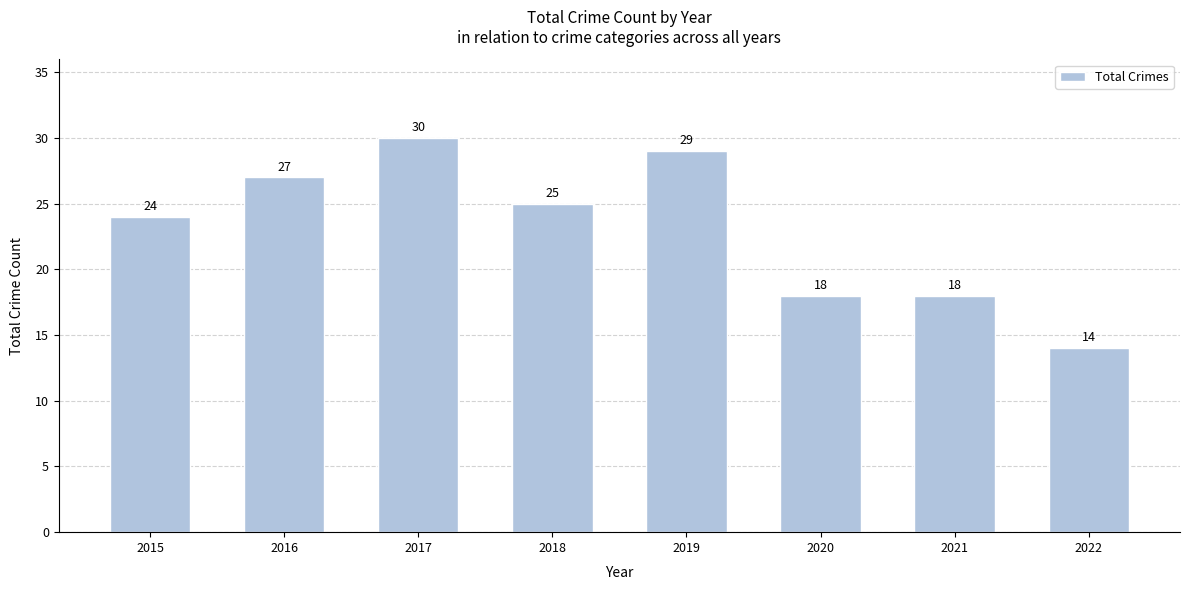

Which label corresponds to the largest value in the chart?

2017